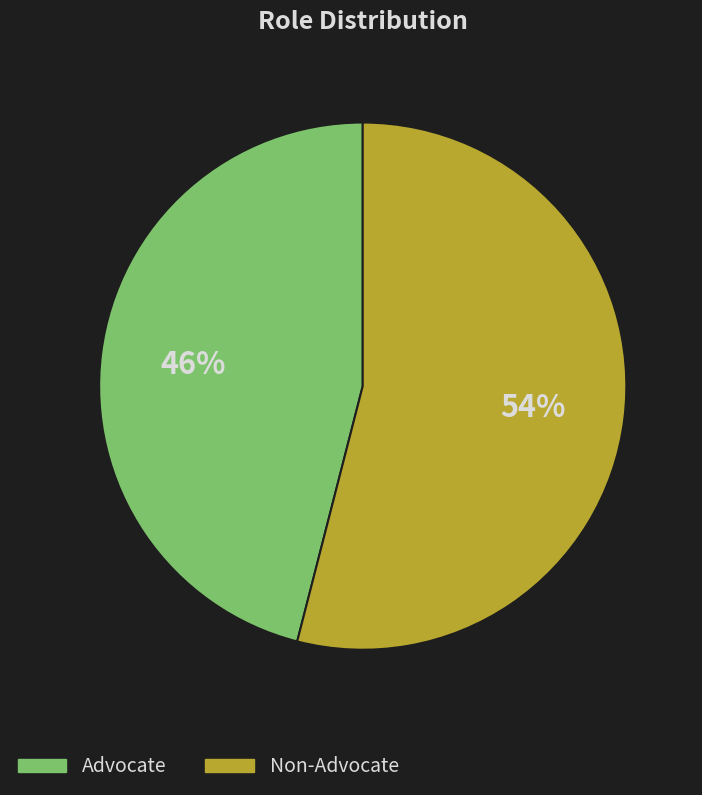

Rank the categories by value from lowest to highest.

Advocate, Non-Advocate